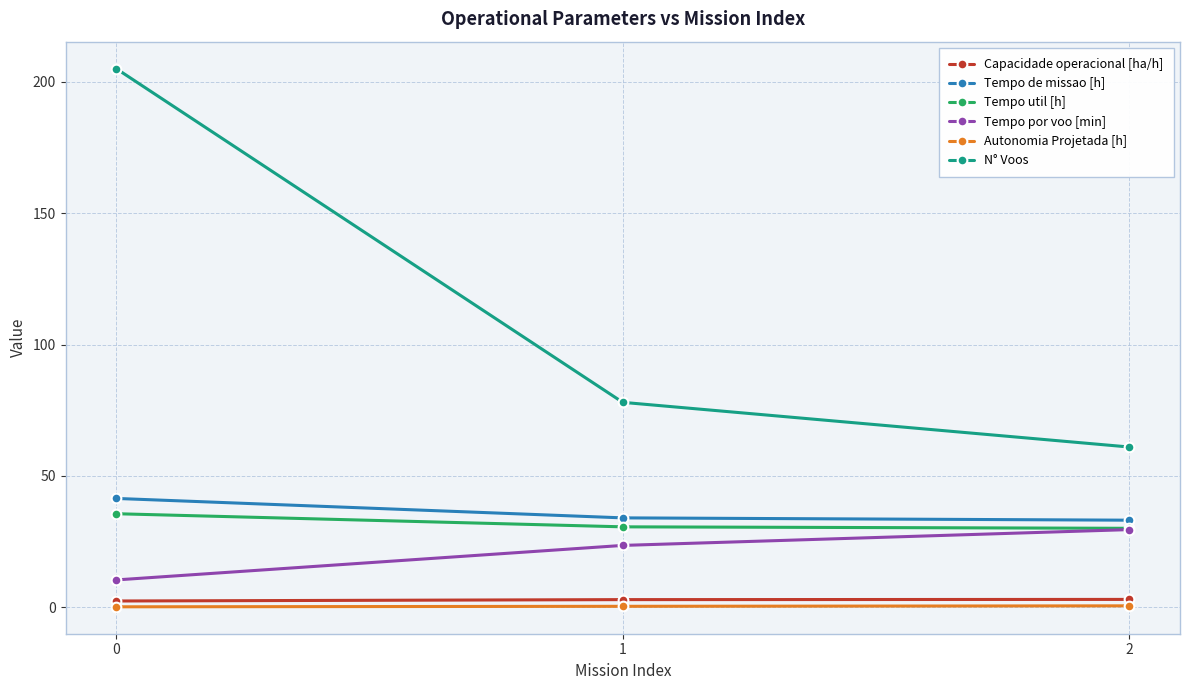

What is the difference between the Capacidade operacional [ha/h] values at 1 and 2?

0.1